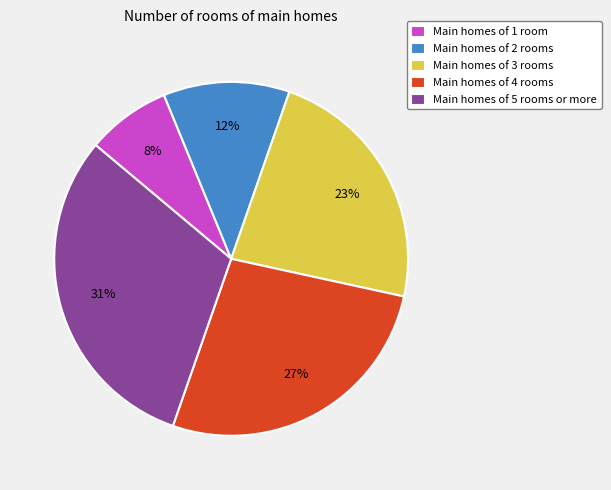

Is the sum of Main homes of 4 rooms and Main homes of 5 rooms or more greater than half?

Yes